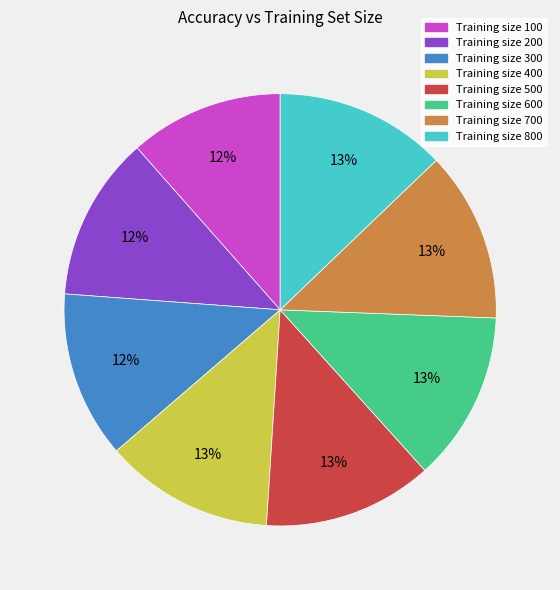

Is there any slice that represents more than half of the pie?

No